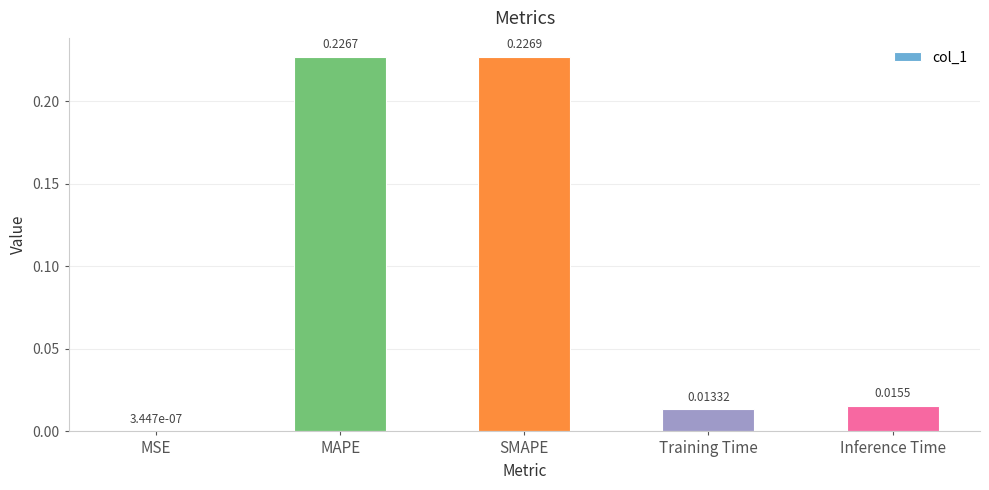

Between MSE and Training Time, which is larger?

Training Time